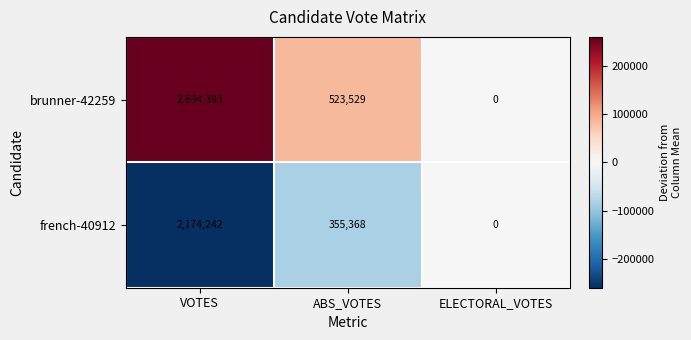

Which series changed the most between ABS_VOTES and ELECTORAL_VOTES?

brunner-42259